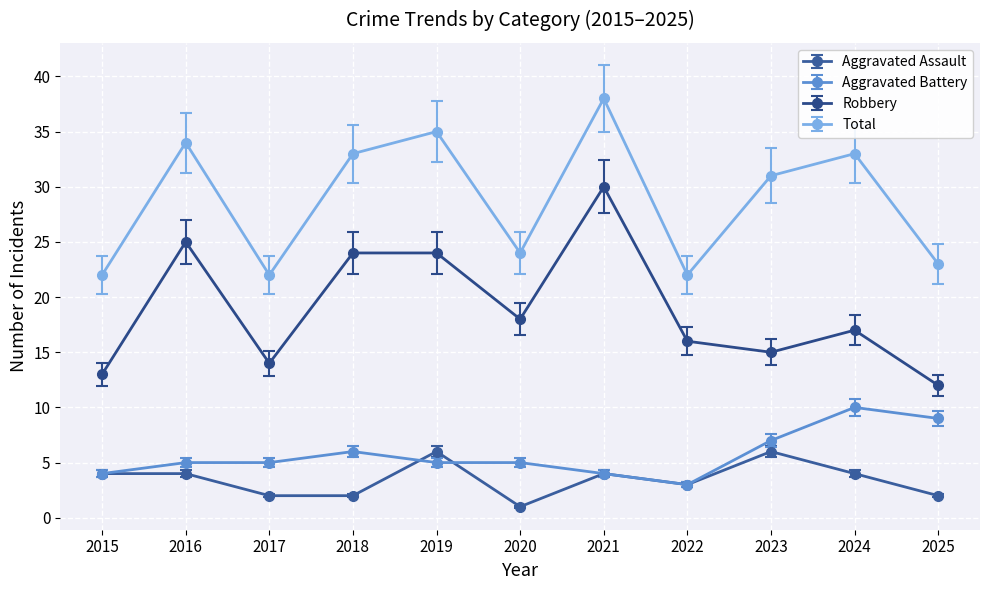

At which category is the sum across all series the highest?

2021